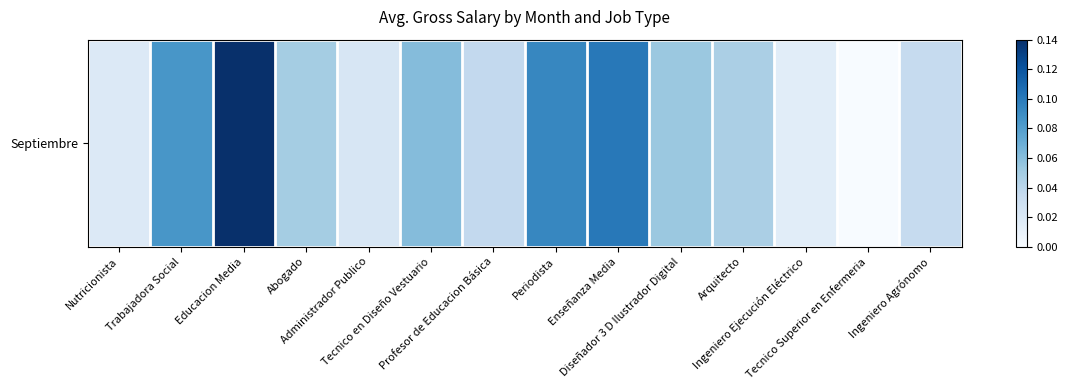

What value does the data have at Abogado?

0.4